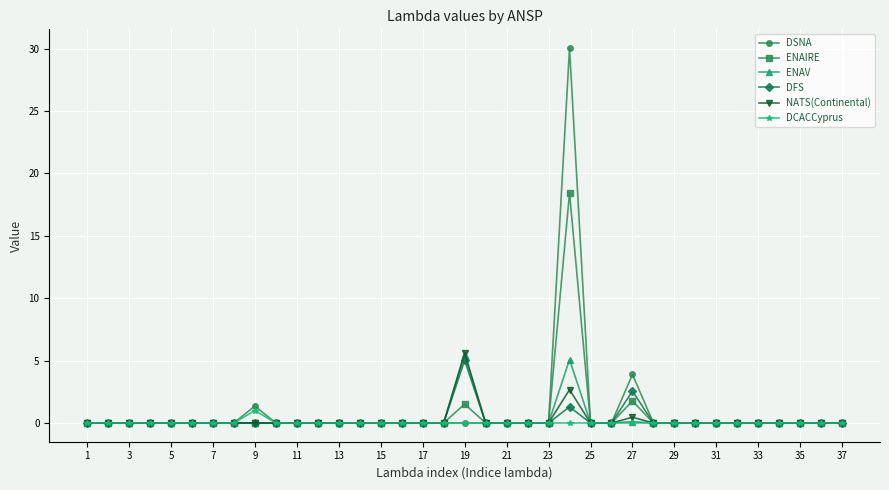

What is the difference between the maximum and minimum values in the ENAV series?

5.4